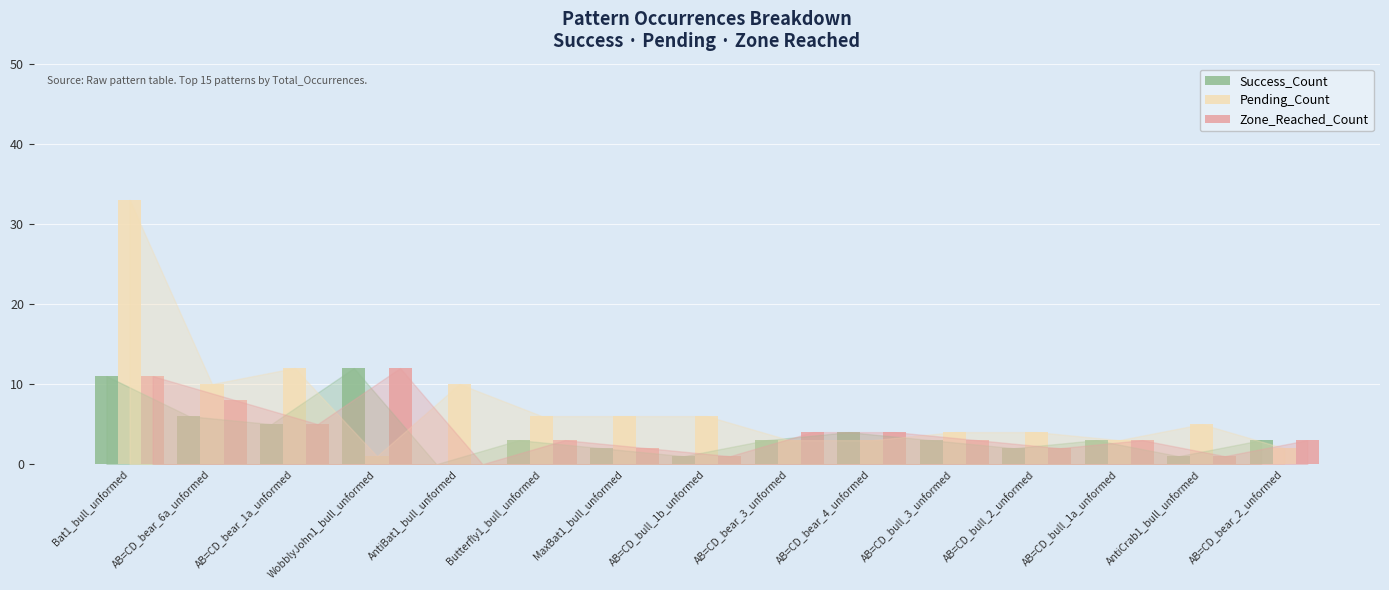

What is the sum of the Pending_Count values at AB=CD_bear_4_unformed and AB=CD_bull_3_unformed?

7